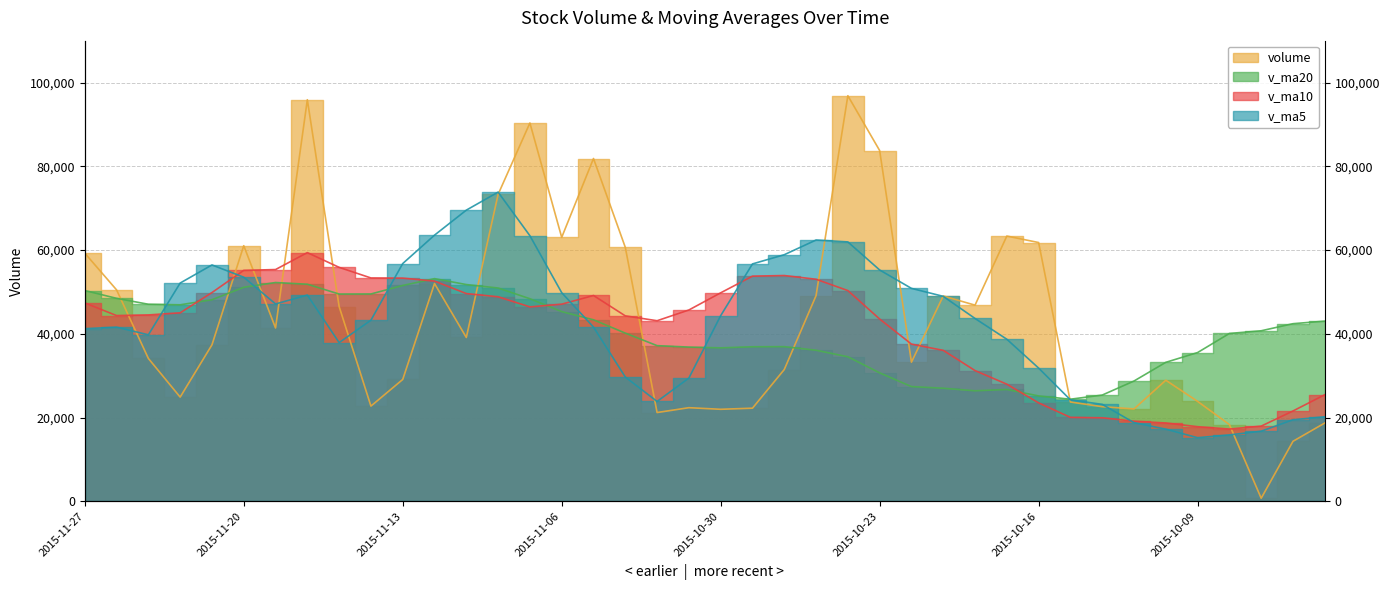

At which category does volume reach its first local valley?

2015-11-24